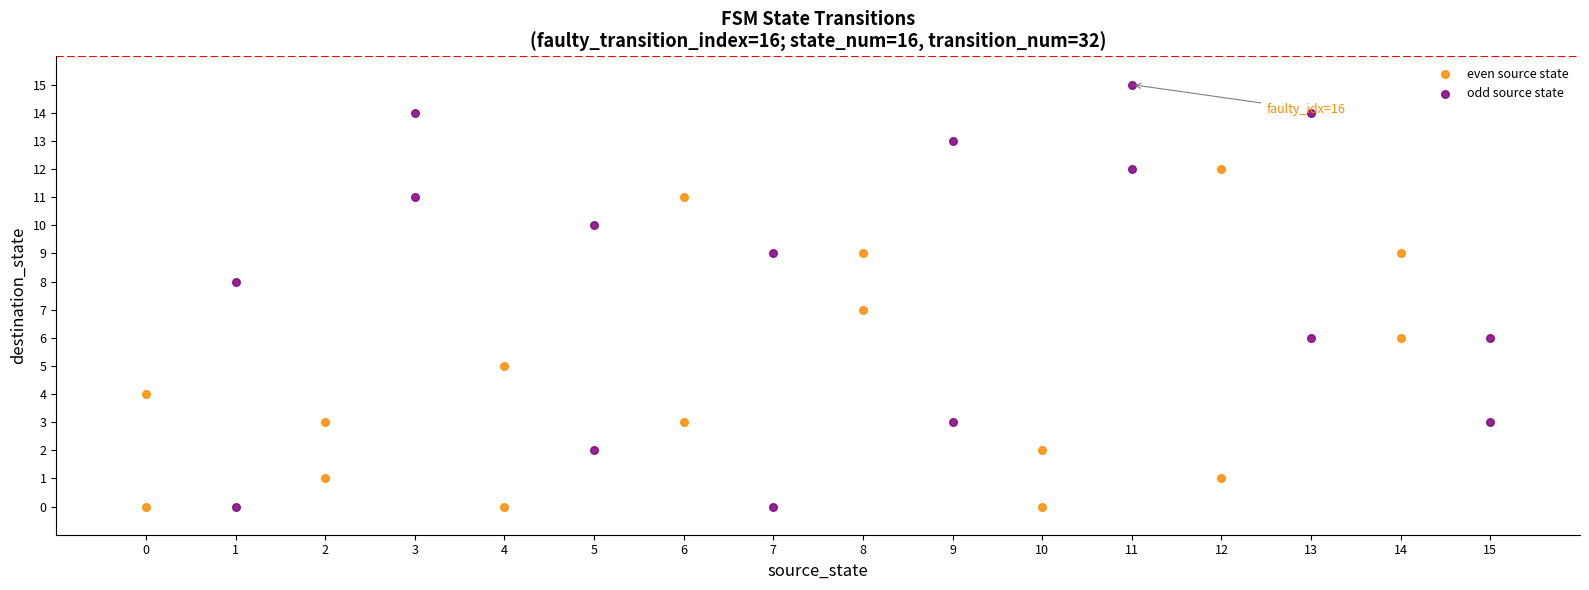

Which series reaches the maximum Y coordinate?

odd source state